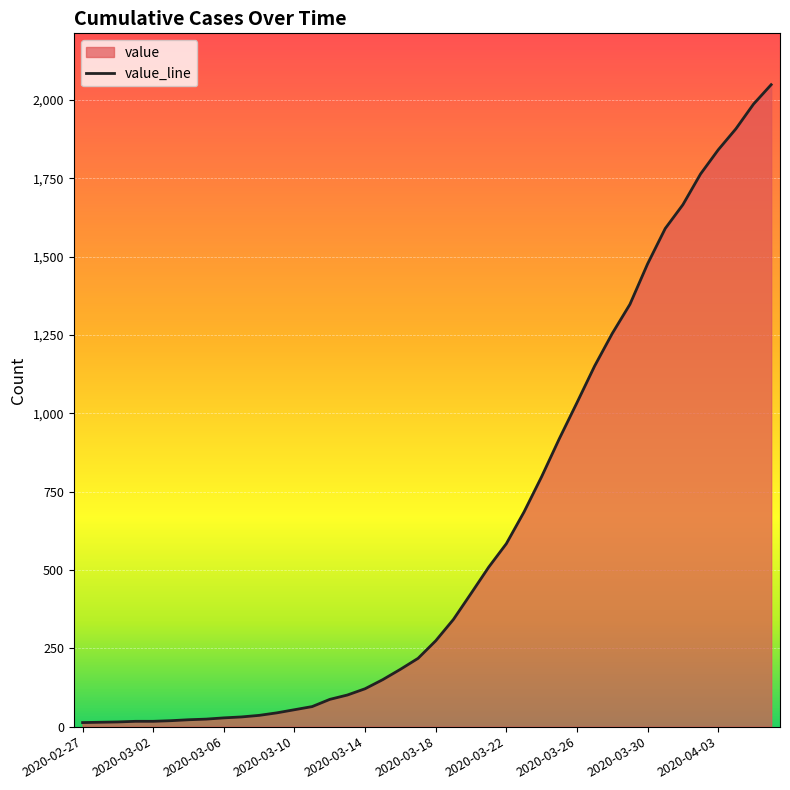

What is the greatest value displayed?

2049